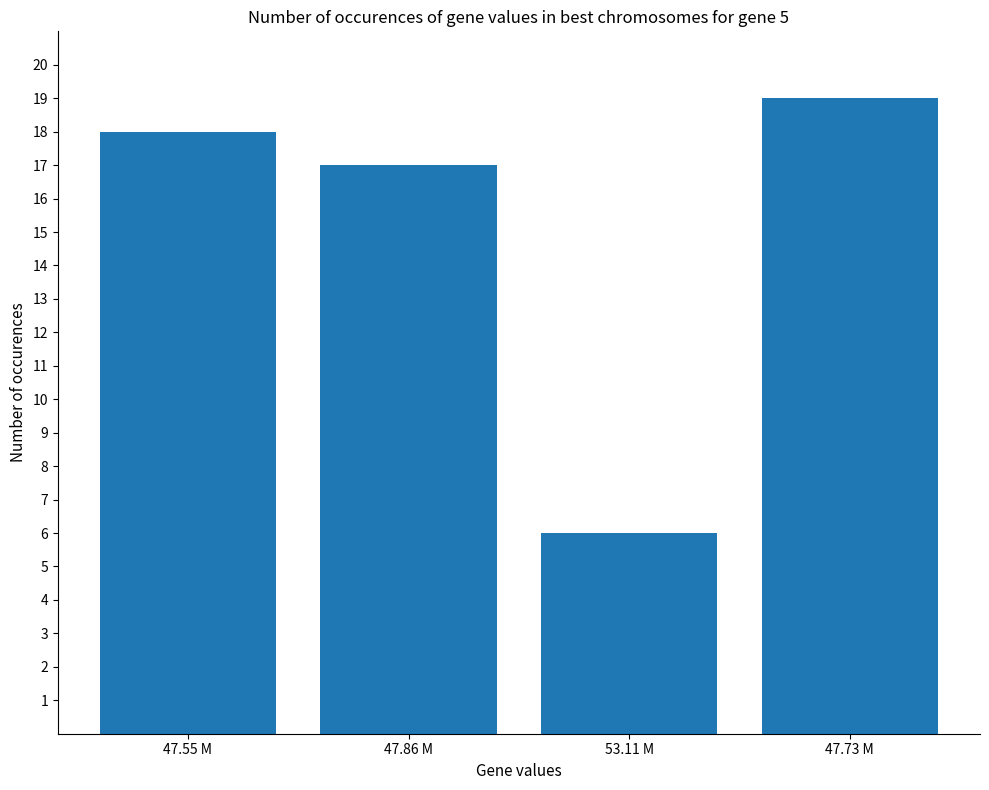

What is the ratio of the value at 53.11 M to the value at 47.73 M?

0.3